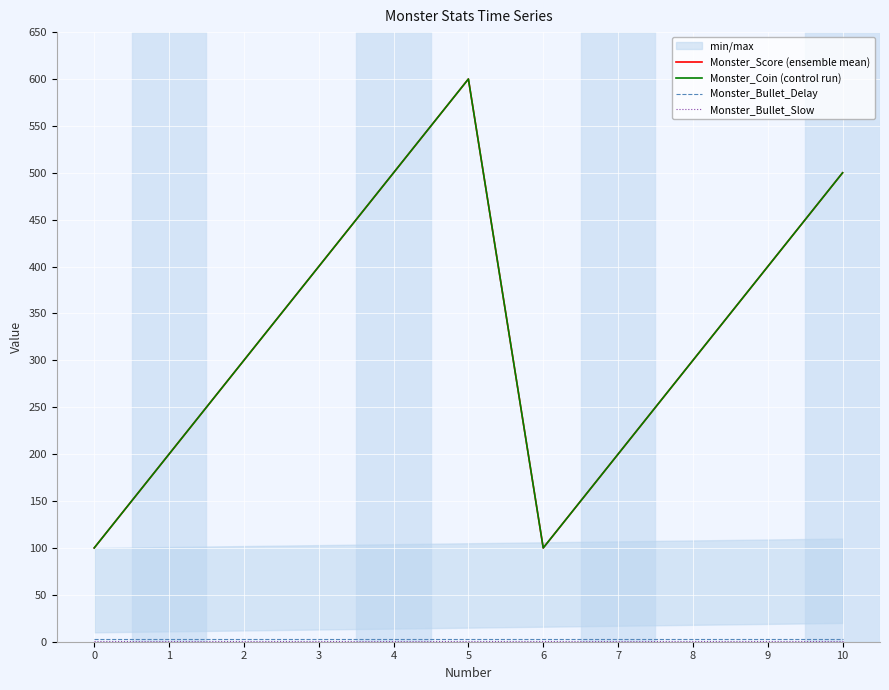

True or false: Monster_Coin (control run) has more than 0 interior local peaks.

True